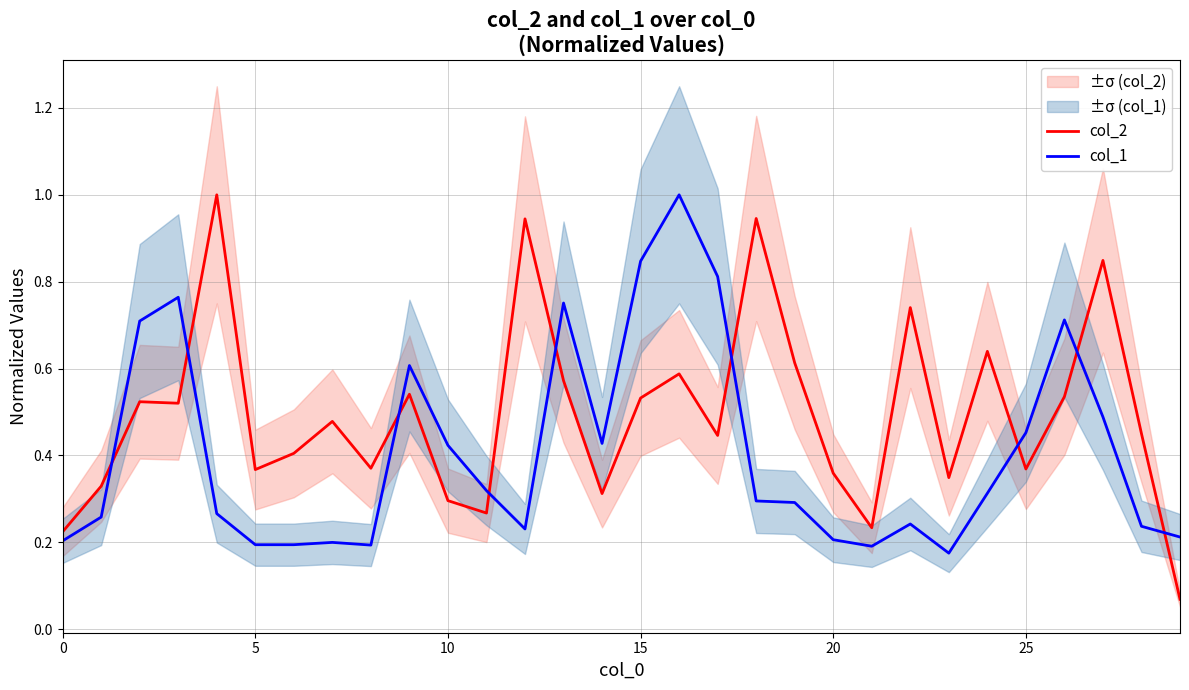

Is it true that col_2 equals 0.2 at 21?

True